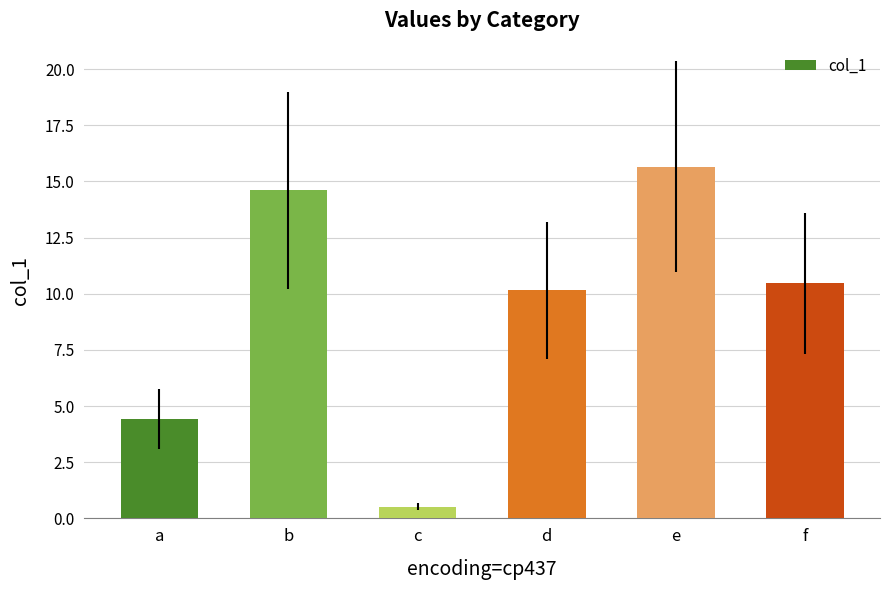

Are the bars horizontal?

No